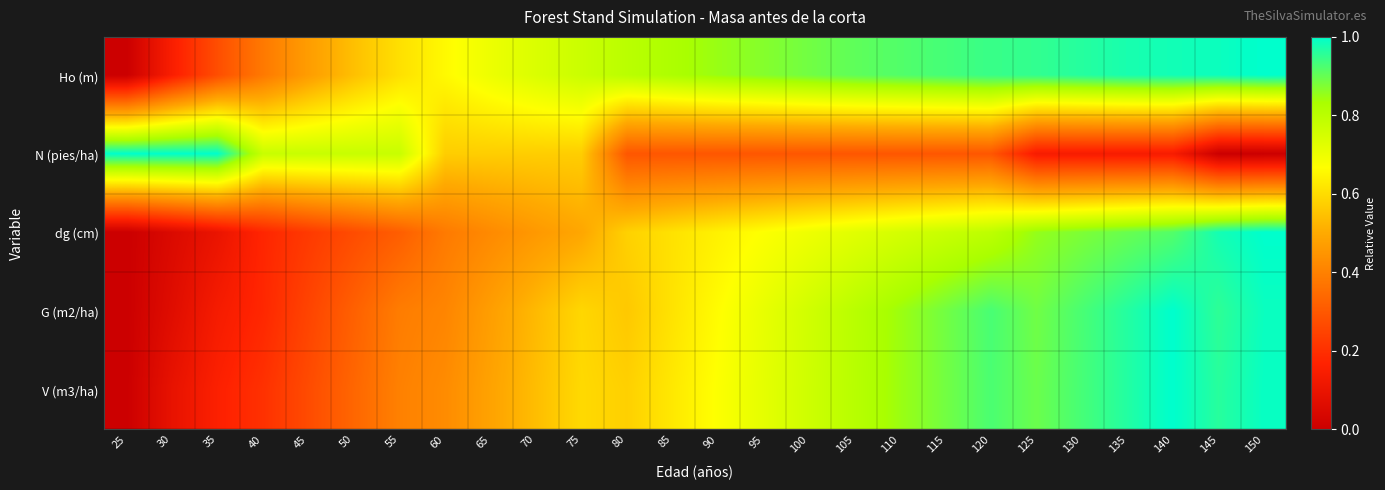

What is the difference between the highest and lowest values at 90?

0.6